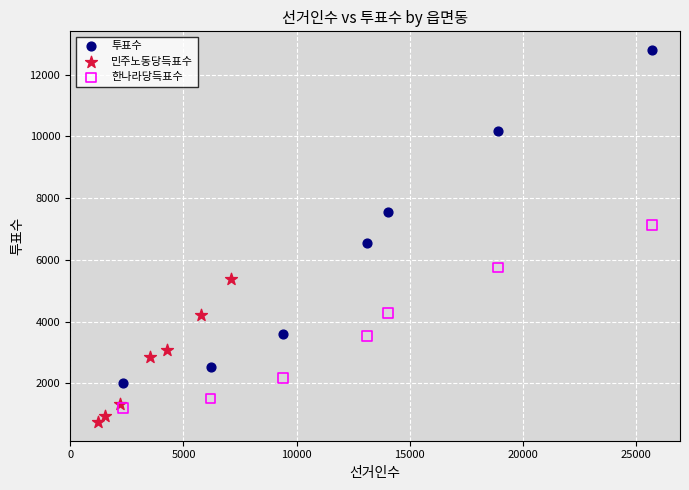

Which series has the largest Y range (max minus min)?

투표수